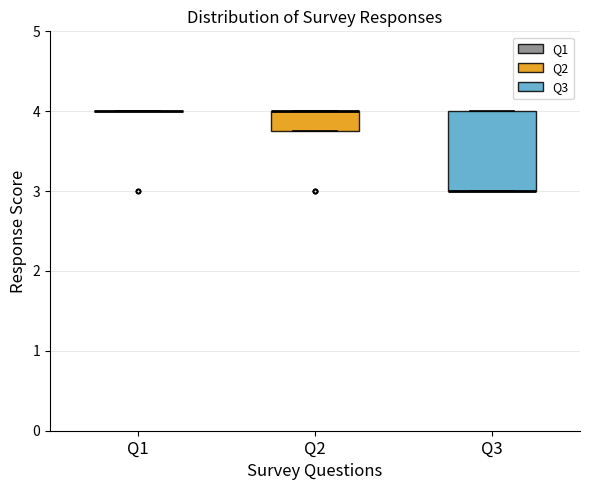

Reading left to right, read every box against the y-axis: the position of its median line, the range the box covers, and the ends of its whiskers. The values are not printed on the chart, so give them approximately, as read against the axis.

Q1: box collapsed to a line at 4.0, whiskers 4.0 to 4.0
Q2: median 4.0 (drawn on the box's upper edge), box 3.8 to 4.0, whiskers 3.8 to 4.0
Q3: median 3.0 (drawn on the box's lower edge), box 3.0 to 4.0, whiskers 3.0 to 4.0